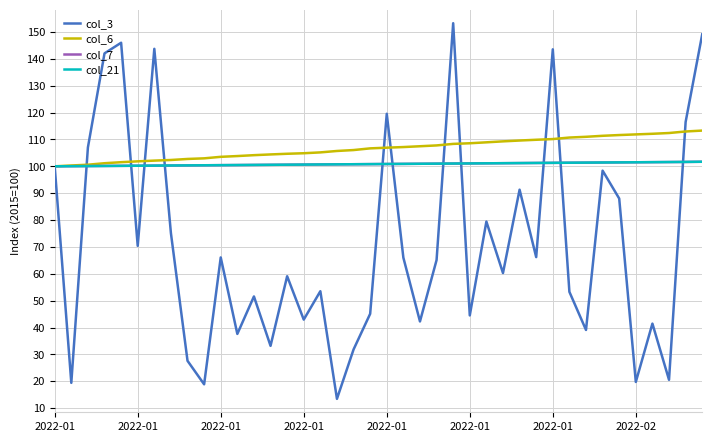

What is the greatest value displayed?

153.3